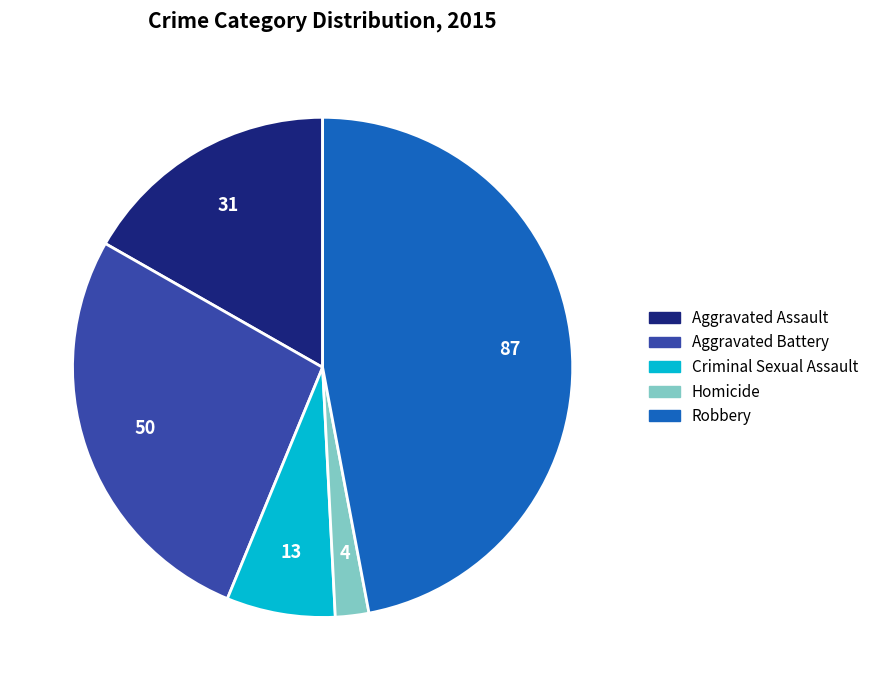

Is it true that Robbery is 47% of the pie?

True